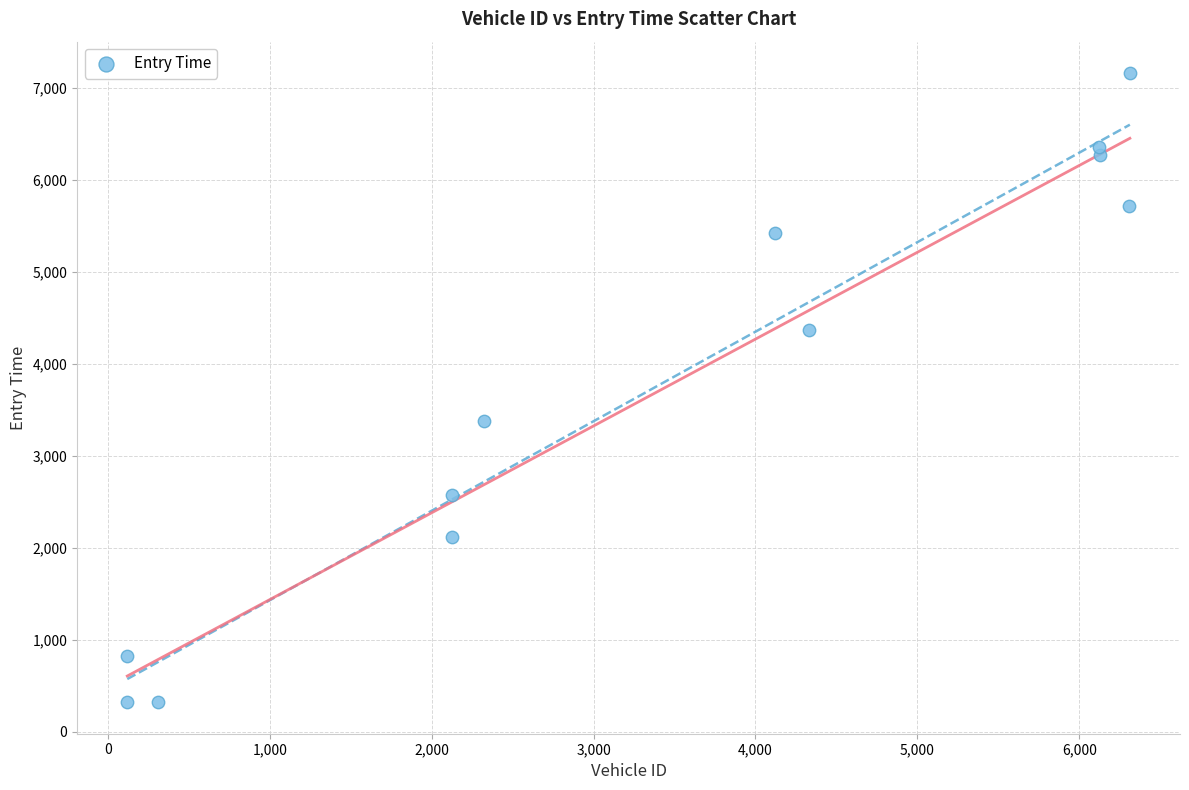

What Y value in the scatter plot is closest to 3741?

3383.4